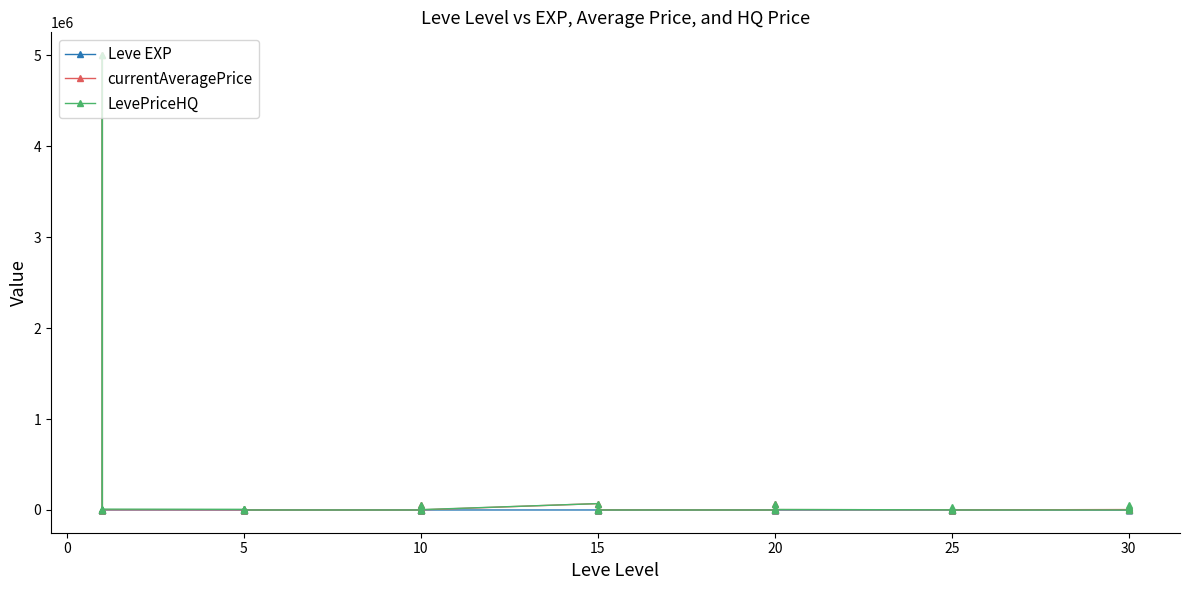

What is the greatest value displayed?

5003075